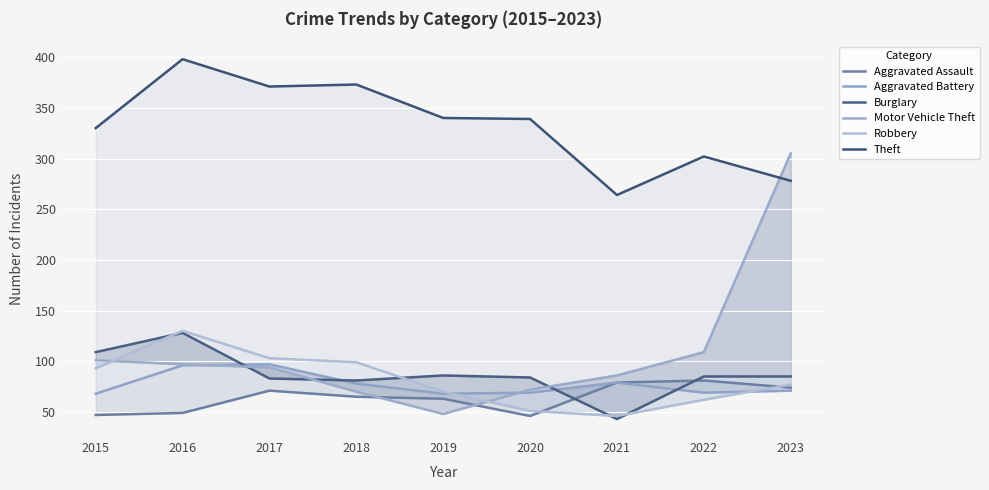

How many intersections are there between Robbery and Aggravated Battery?

2